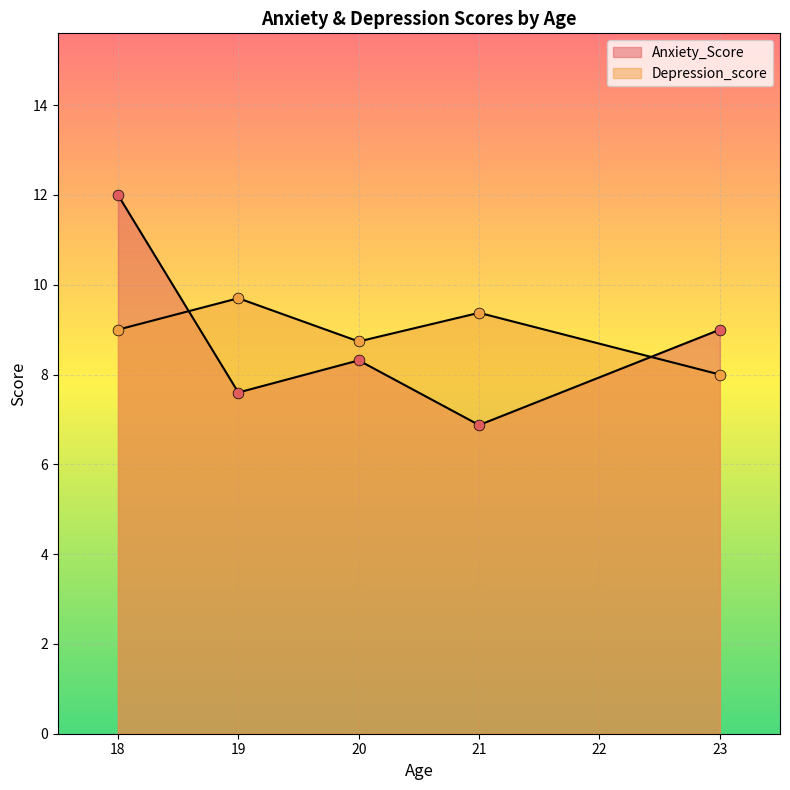

Which series has the widest spread of Y values?

Anxiety_Score